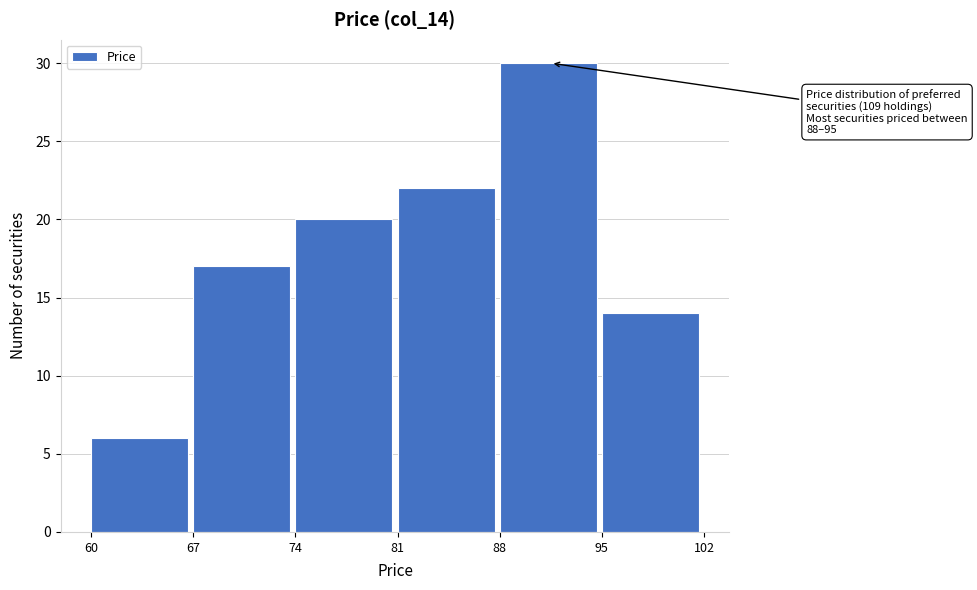

Which range on the x-axis has the tallest bar?

88 to 95